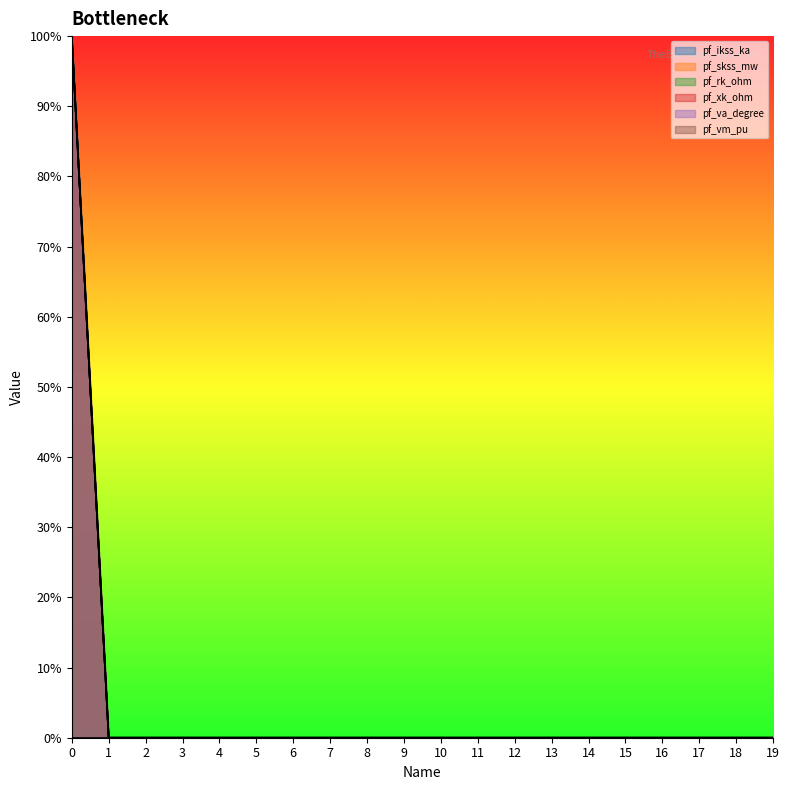

True or false: pf_rk_ohm has a value of 0 at 12.

True